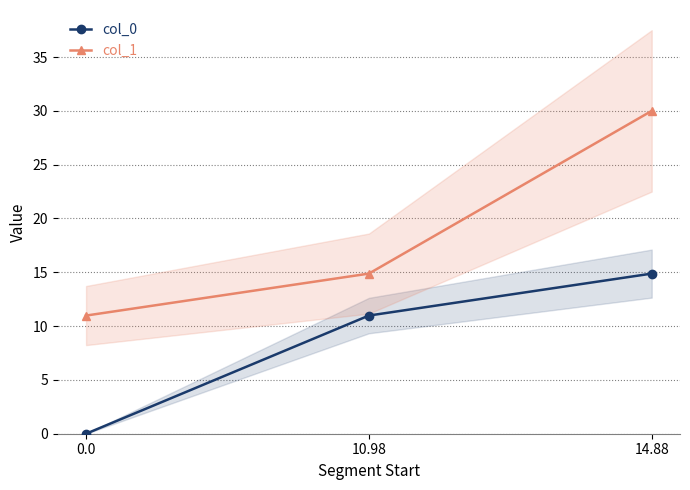

What is the total value across all series at 14.88?

44.9